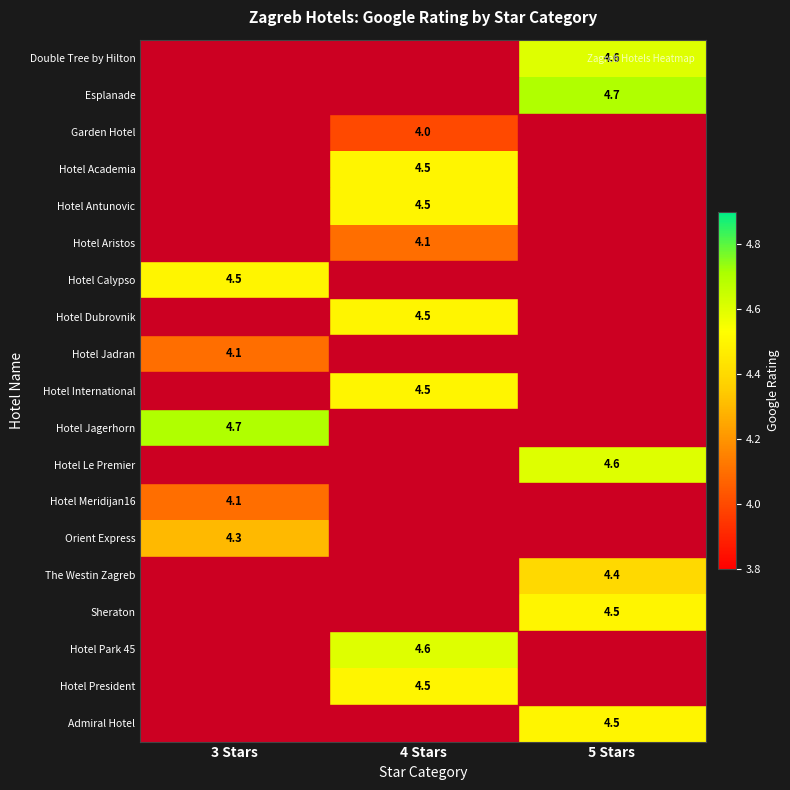

True or false: Hotel Le Premier has a value of 7.6 at 5 Stars.

False